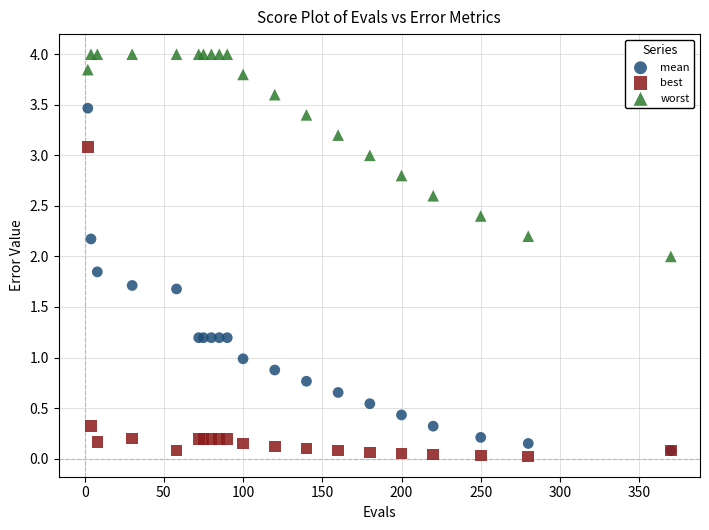

Which series reaches the maximum Y coordinate?

worst